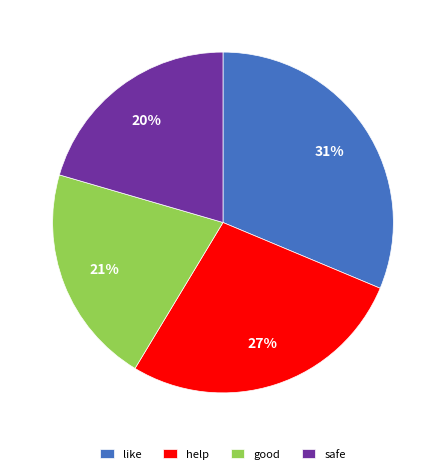

Which category has the biggest portion of the pie?

like